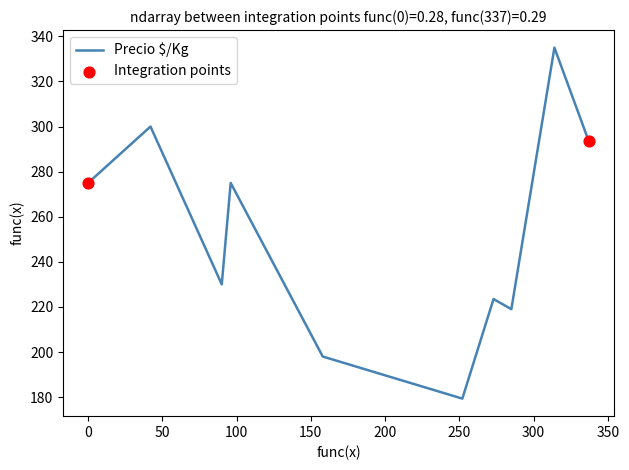

What is the greatest value displayed?

335.0